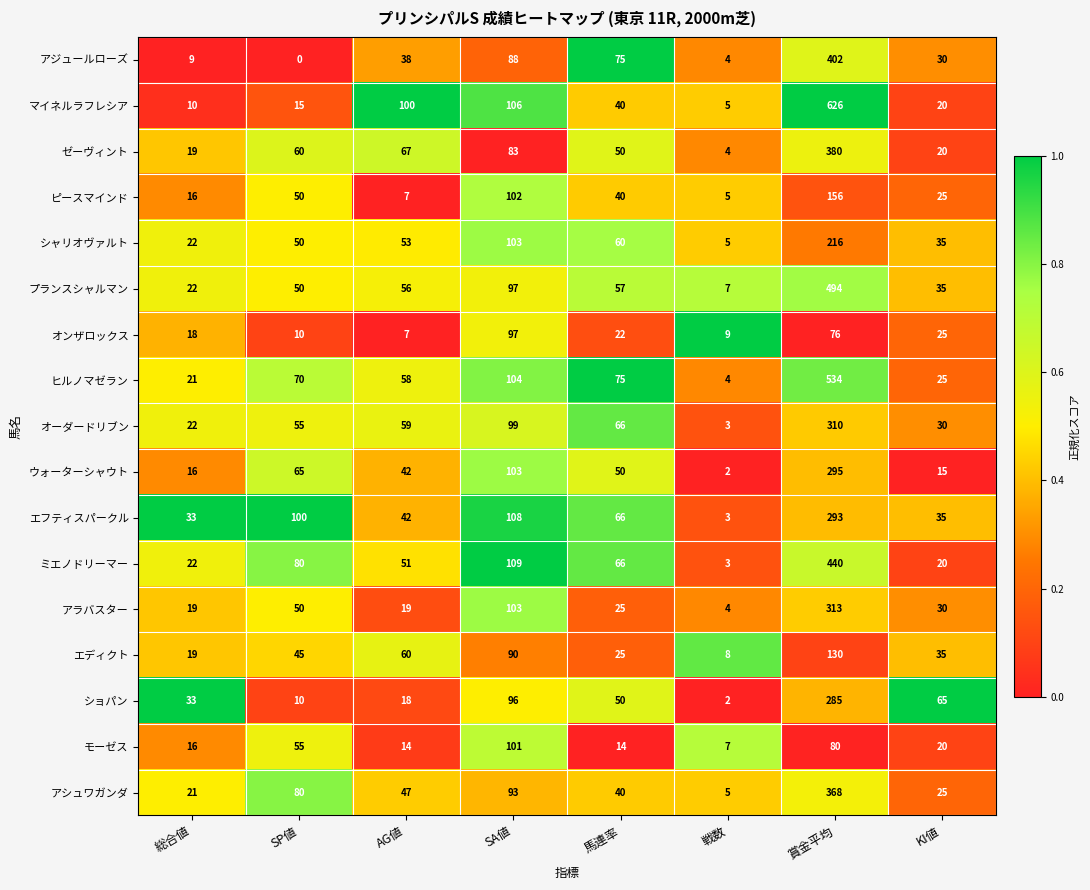

Which category has the highest value across all series?

賞金平均